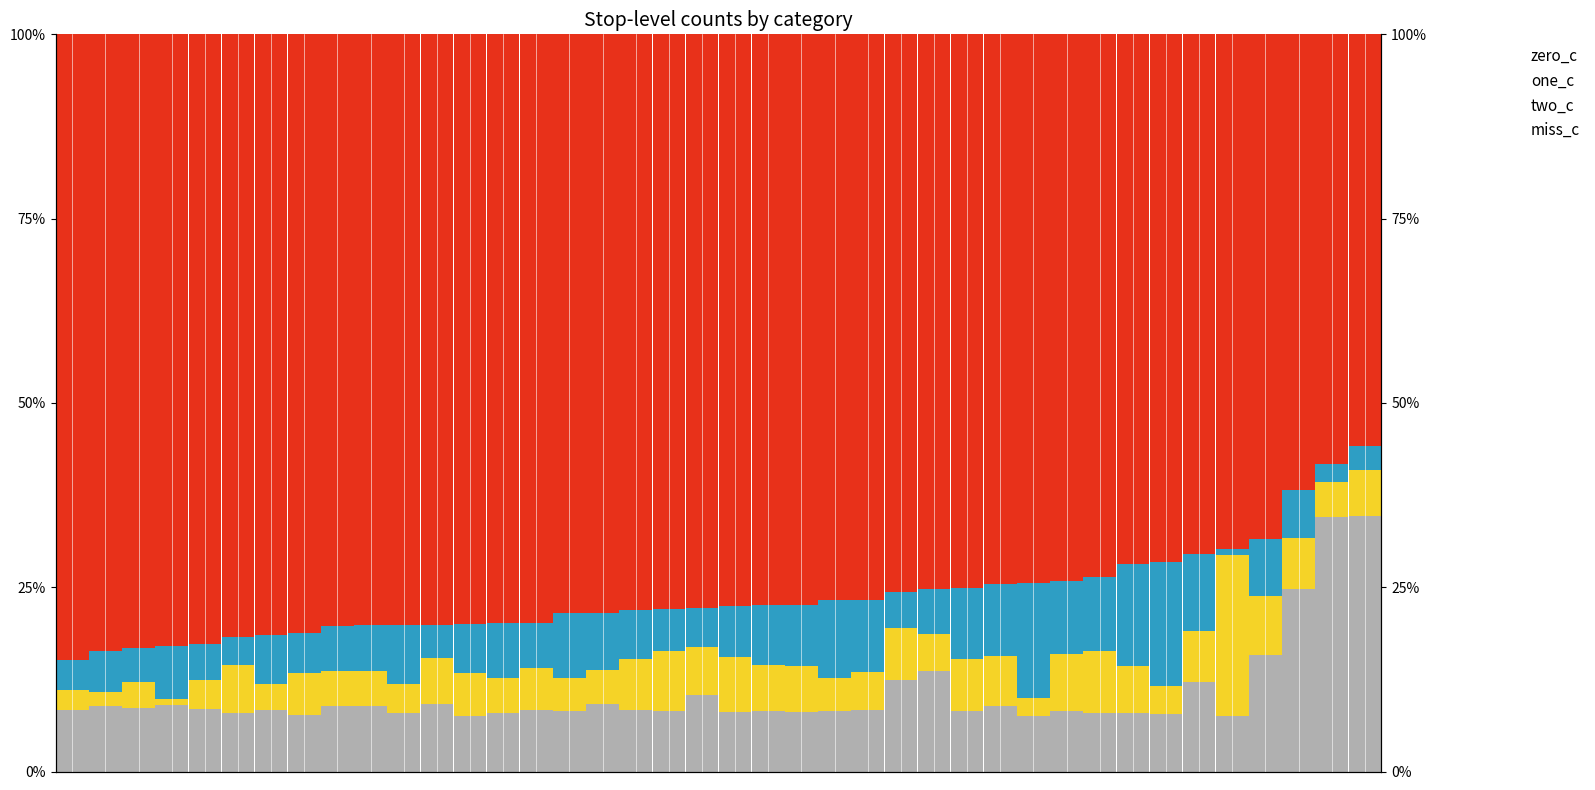

Rank the series at 27 from highest to lowest value.

zero_c, one_c, miss_c, two_c